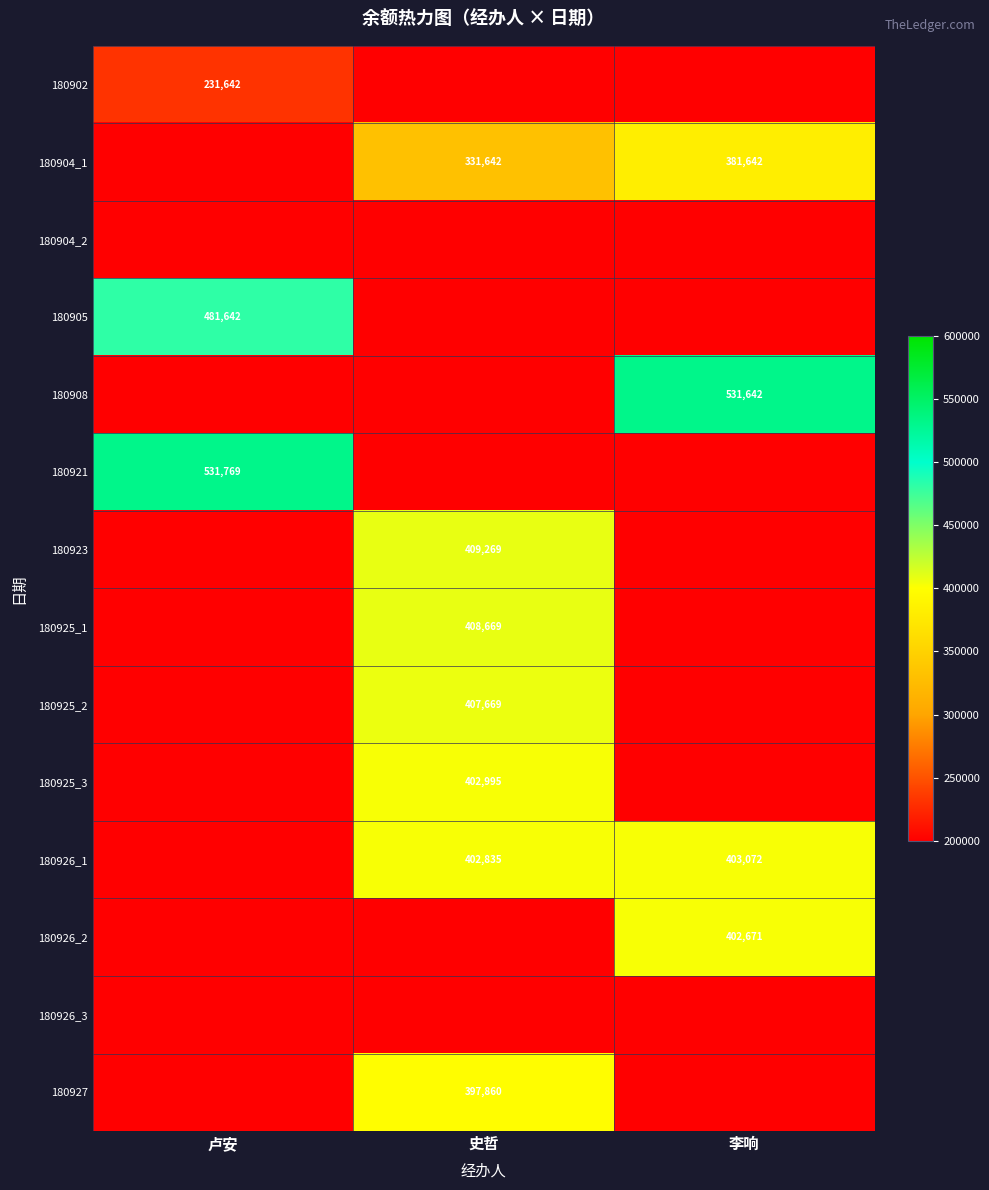

True or false: 180926_2 has a value of 661102 at 李响.

False